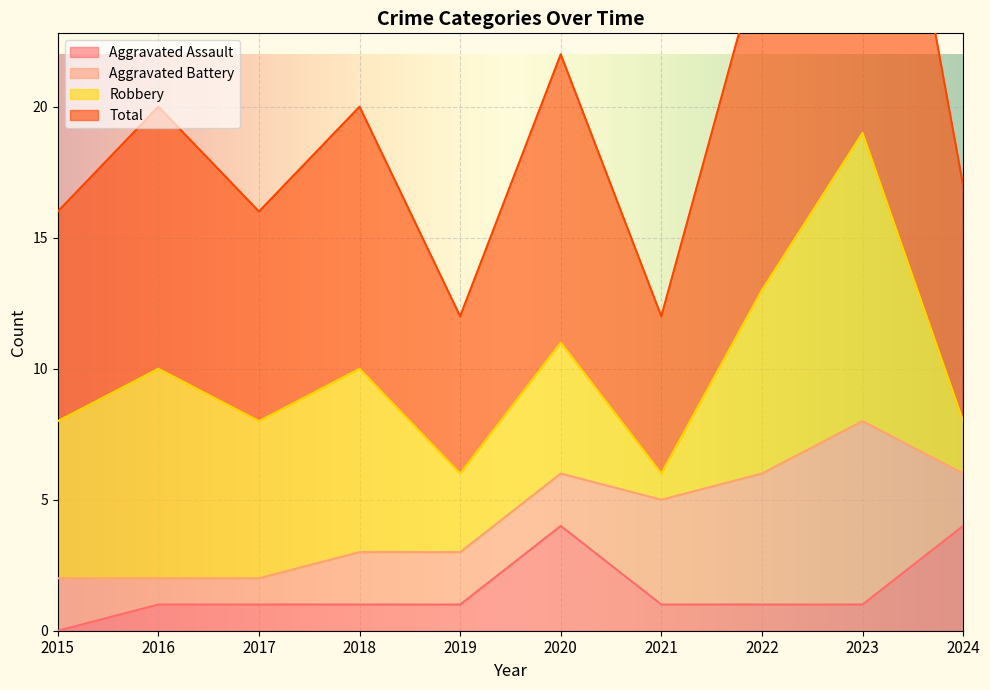

Is it true that Aggravated Assault equals 2 at 2017?

False